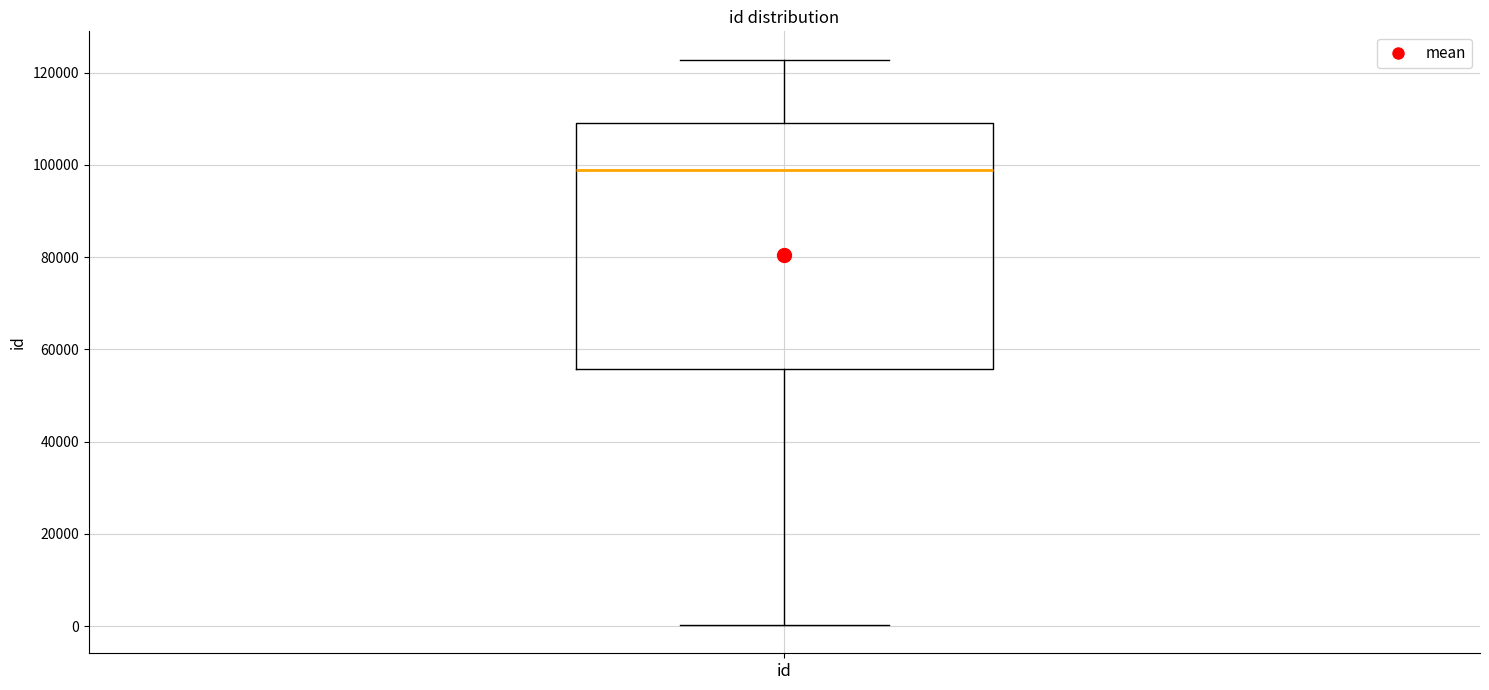

Read this box plot against the y-axis: the position of the median line, the range covered by the box, and the ends of both whiskers. The values are not printed on the chart, so give them approximately, as read against the axis.

median 98000, box 56000 to 110000, whiskers 0 to 122000